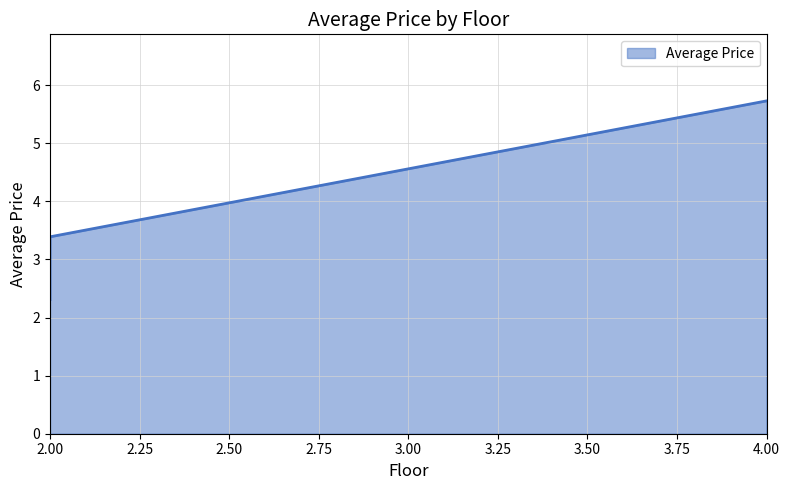

Which has a higher value, 2 or 2?

2